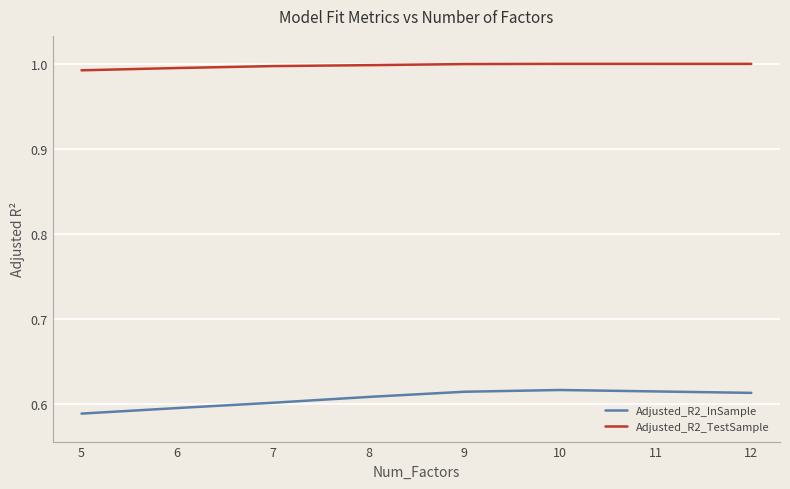

What is the sum of all Adjusted_R2_InSample values?

4.9